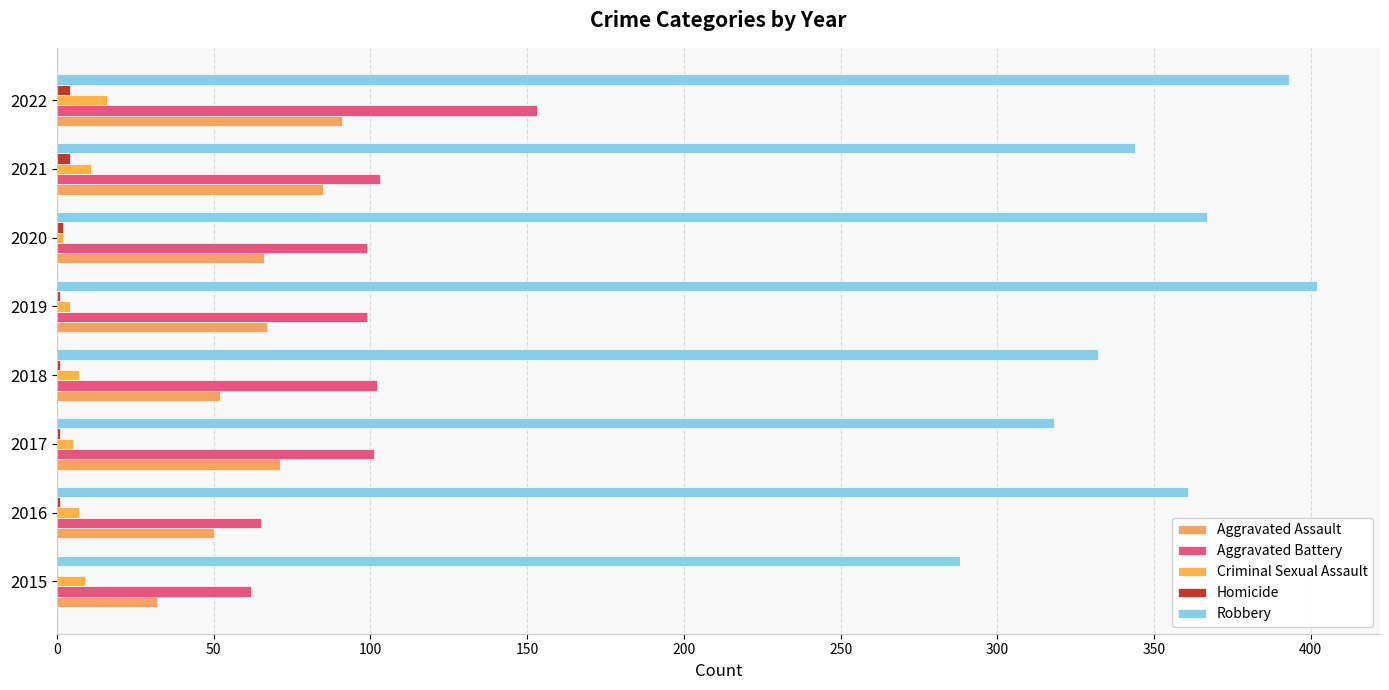

Count the number of data series in this chart.

5